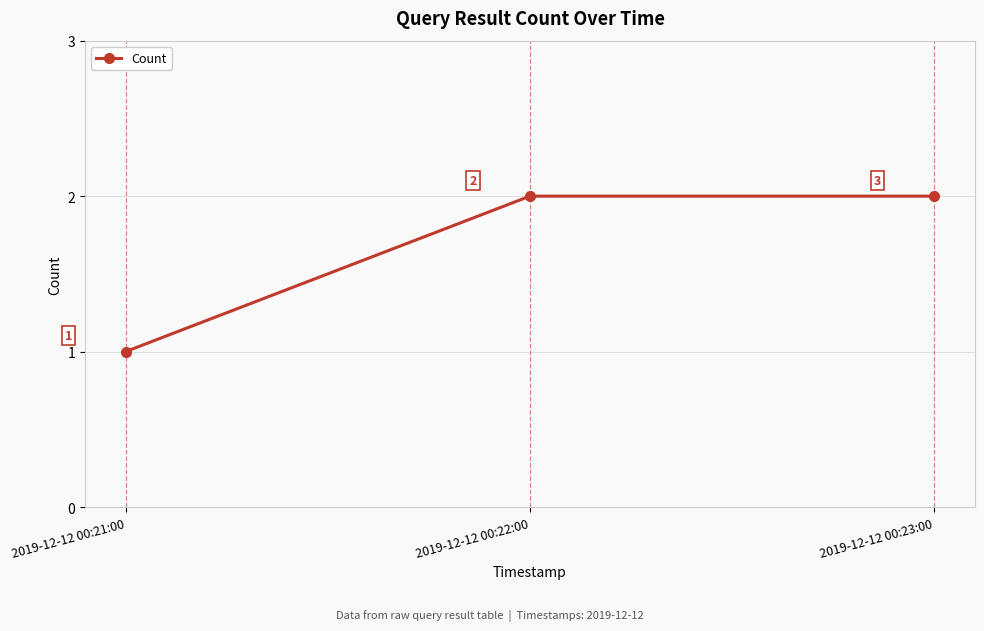

Between 2019-12-12 00:21:00 and 2019-12-12 00:23:00, which is larger?

2019-12-12 00:23:00